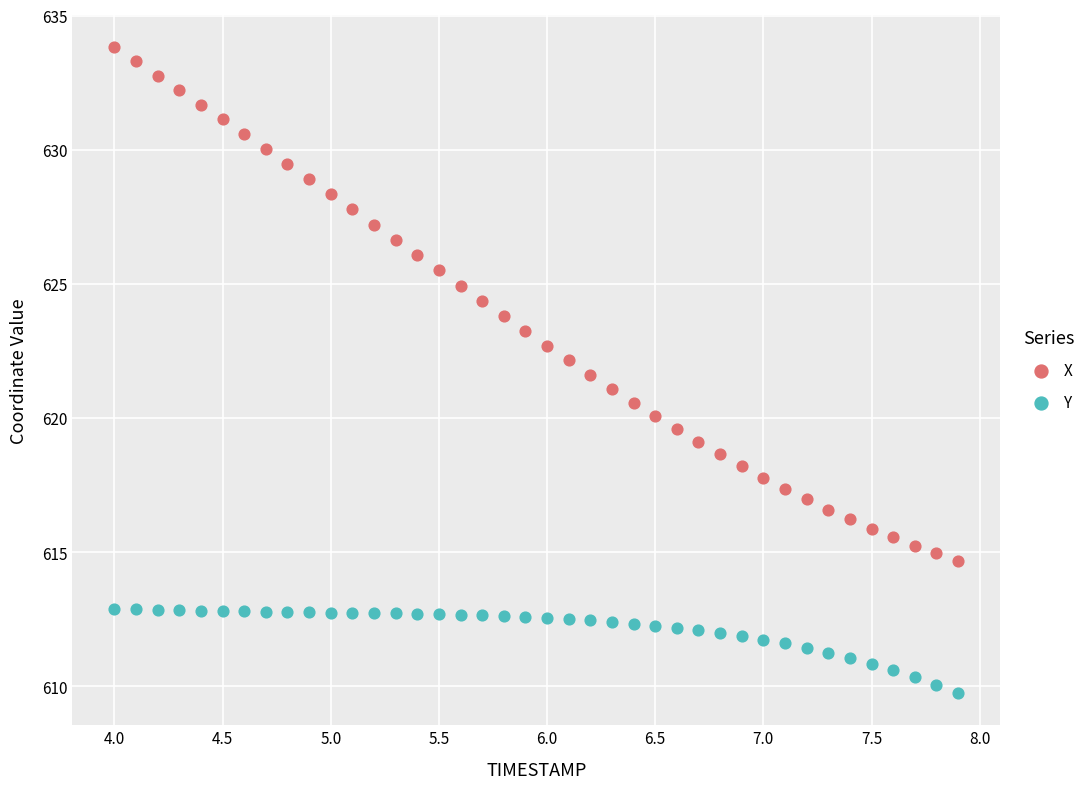

Which series contains the lowest Y value?

Y